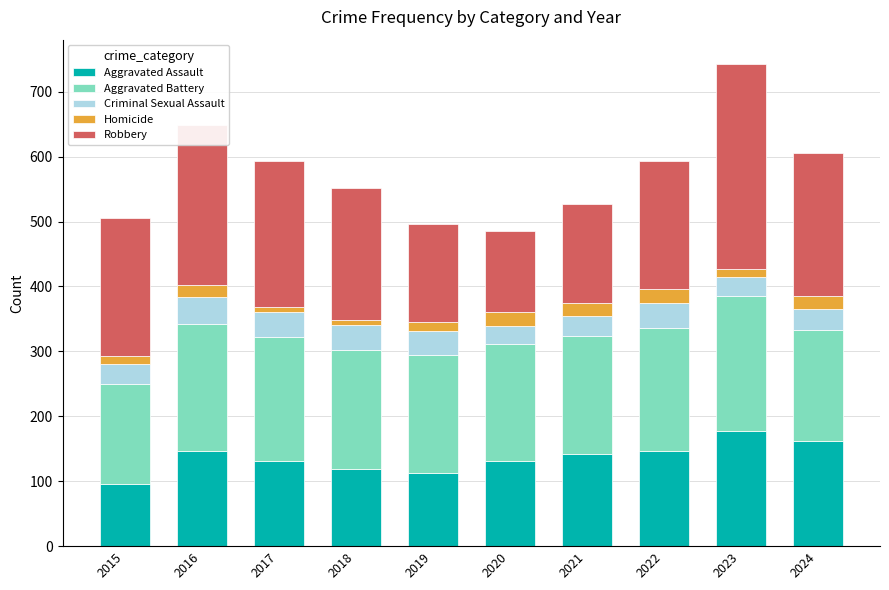

What is the average value of the Aggravated Assault series?

136